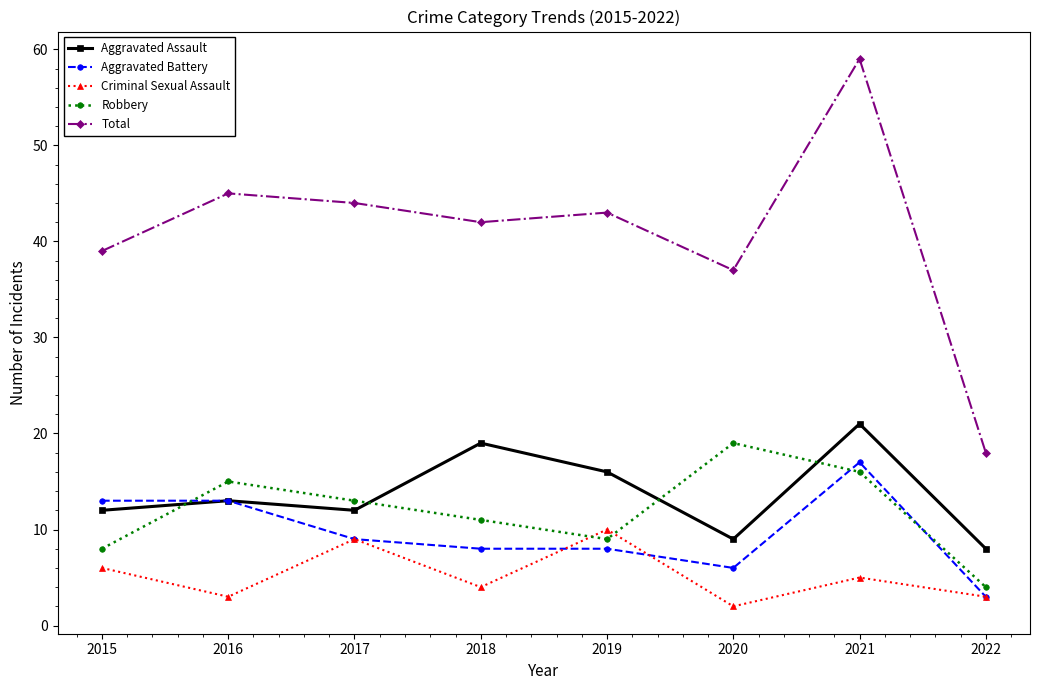

What is the greatest value displayed?

59